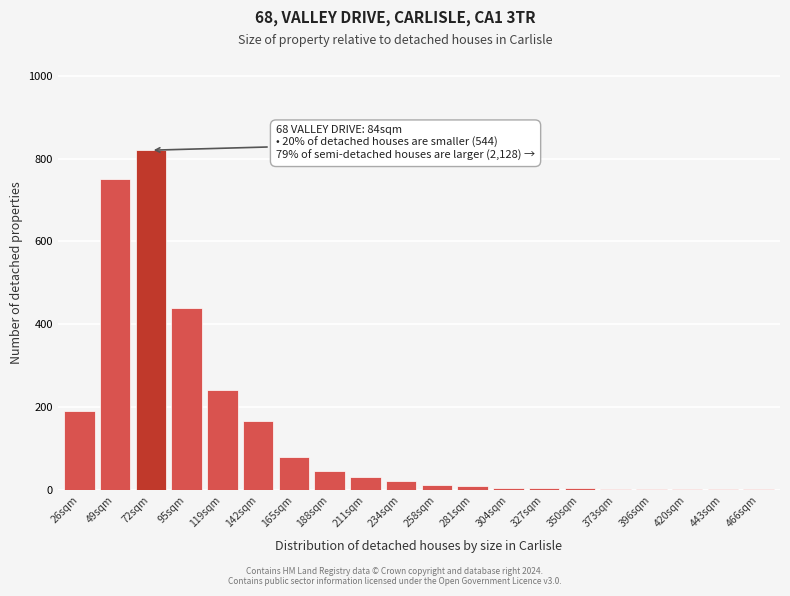

Which has a higher value, 188sqm or 72sqm?

72sqm